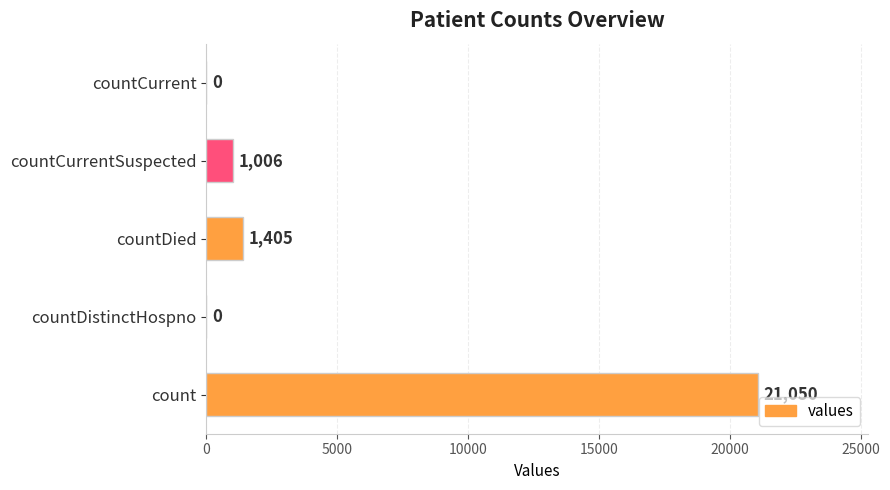

Is it true that the value at countDistinctHospno is 9062?

False